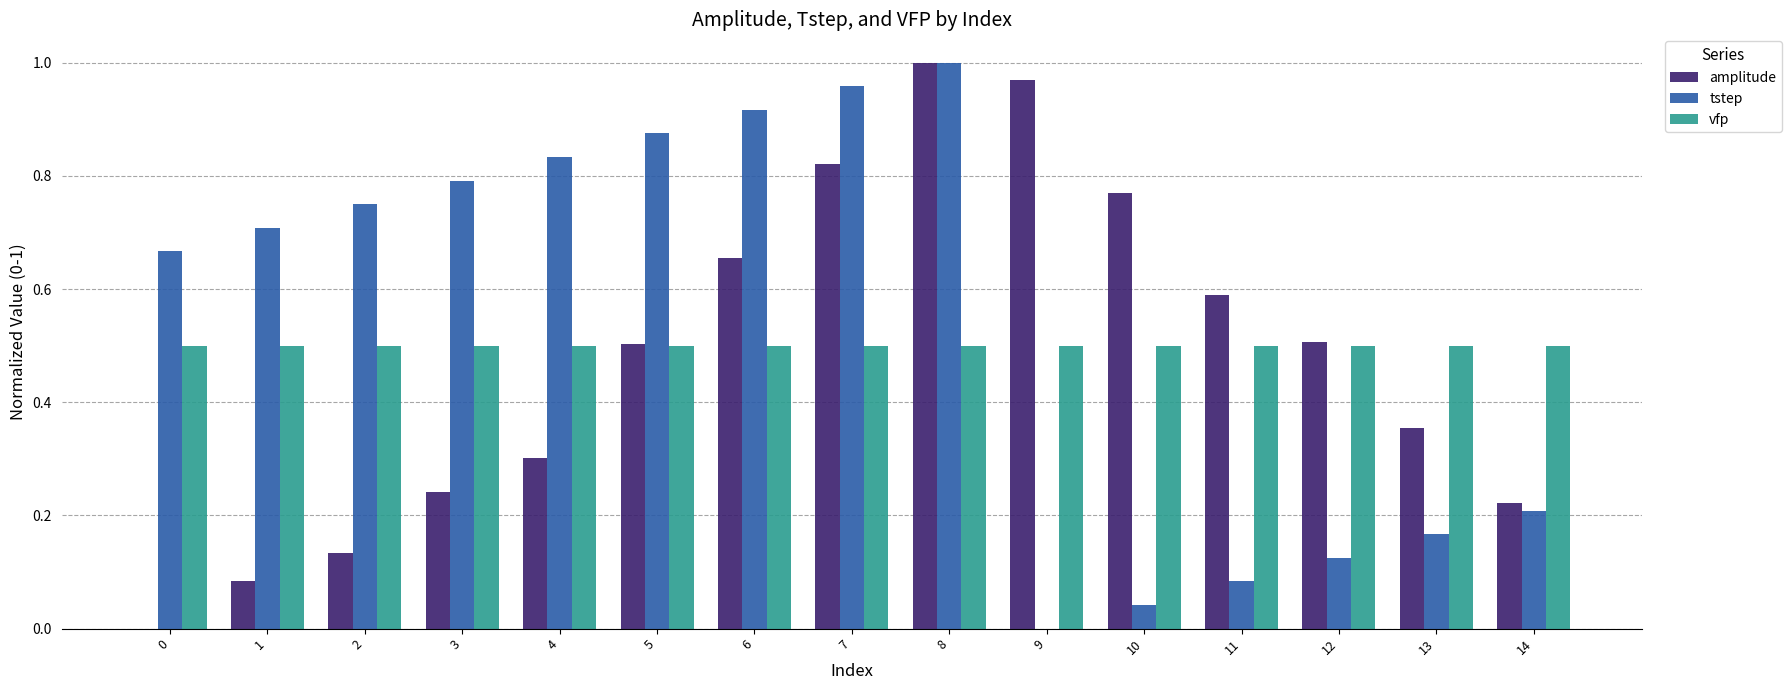

What is the sum of the amplitude values at 14 and 4?

0.5